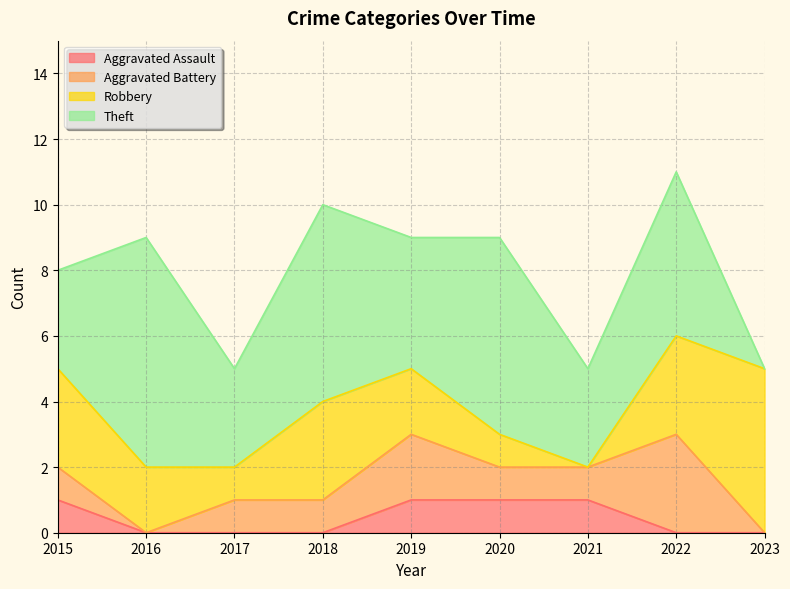

True or false: Robbery and Aggravated Battery intersect in this chart.

False